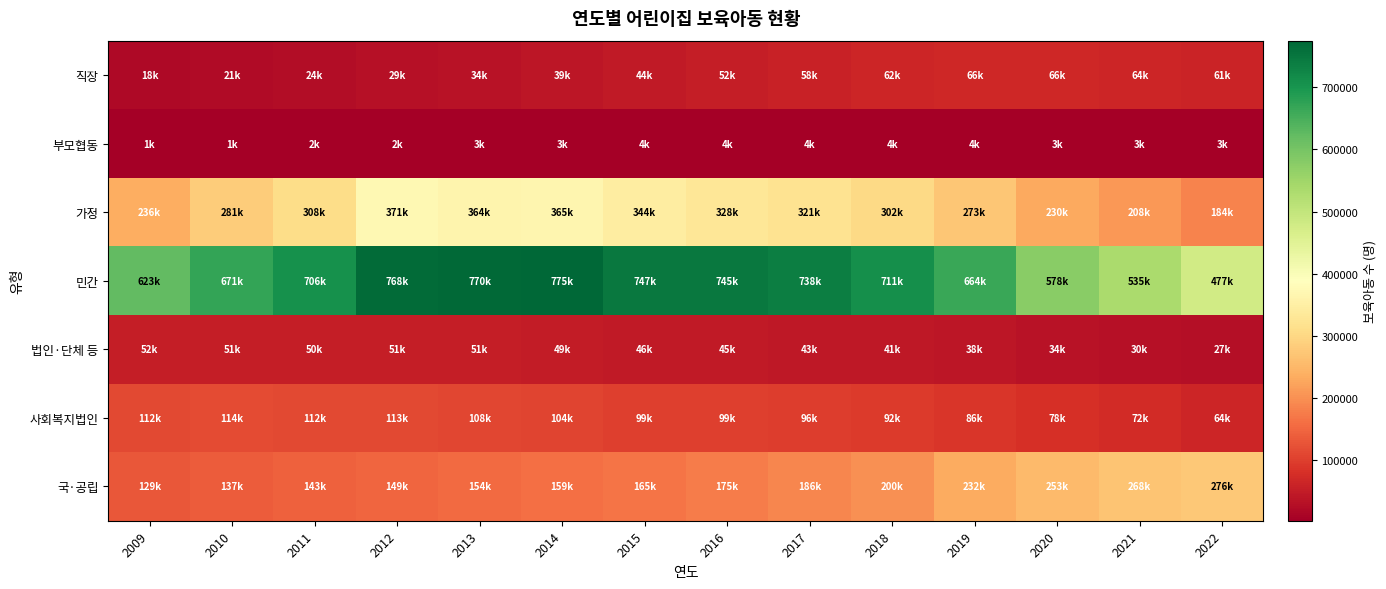

What is the spread (max minus min) of values at 2019?

659985